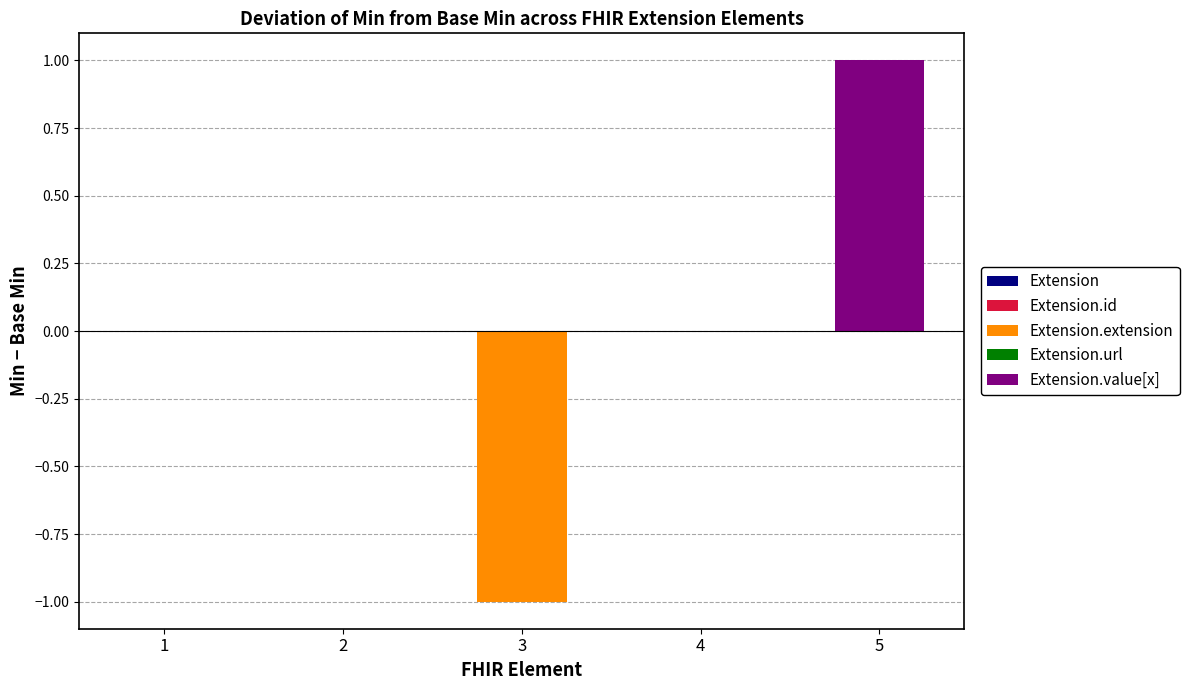

Reading left to right, extract all data points from this chart.

Min: 0	0	0	1	1
Base Min: 0	0	1	1	0